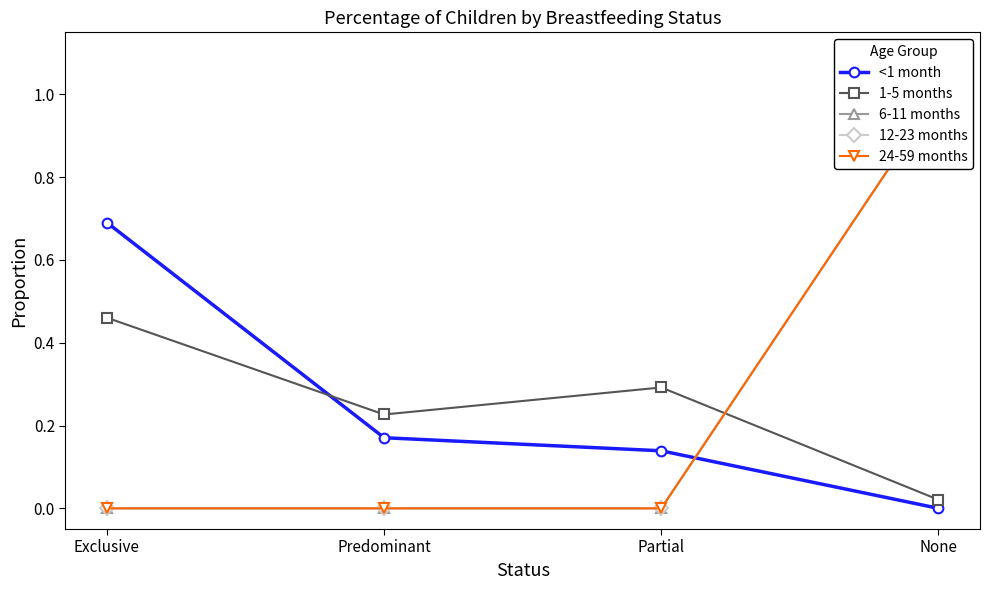

What is the label of the 2nd point from the left?

Predominant